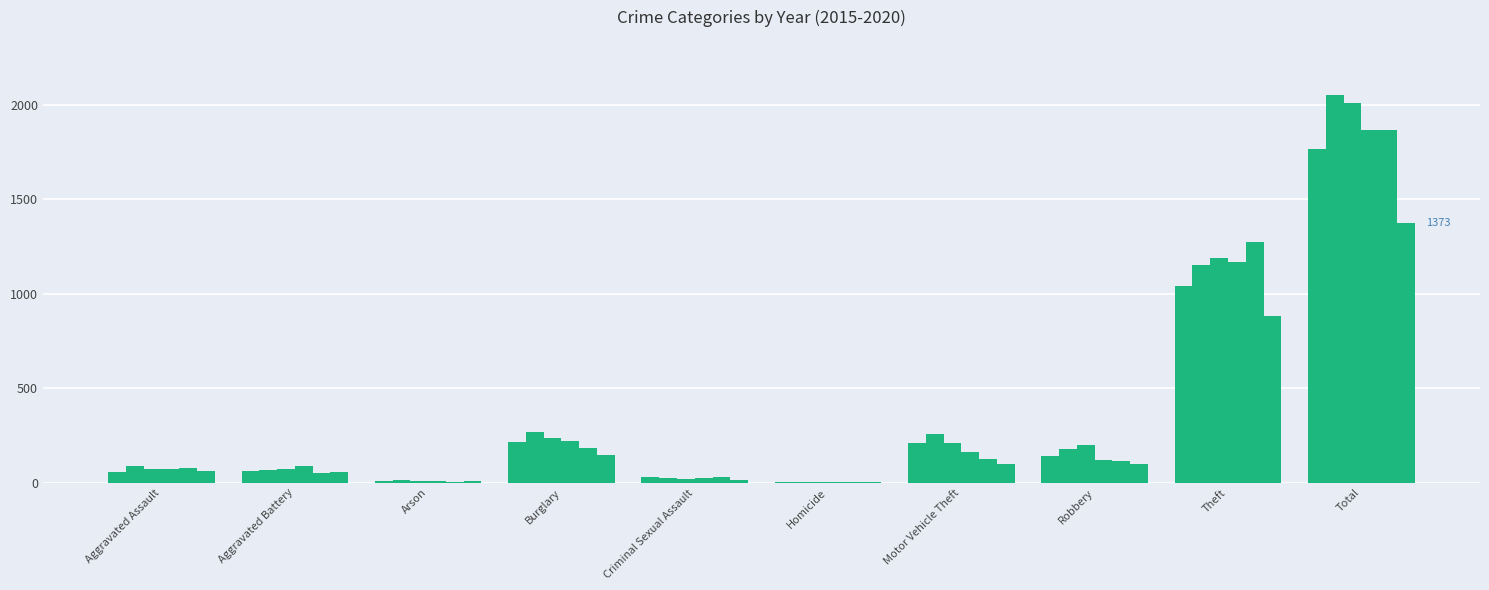

How many groups of bars are there?

10